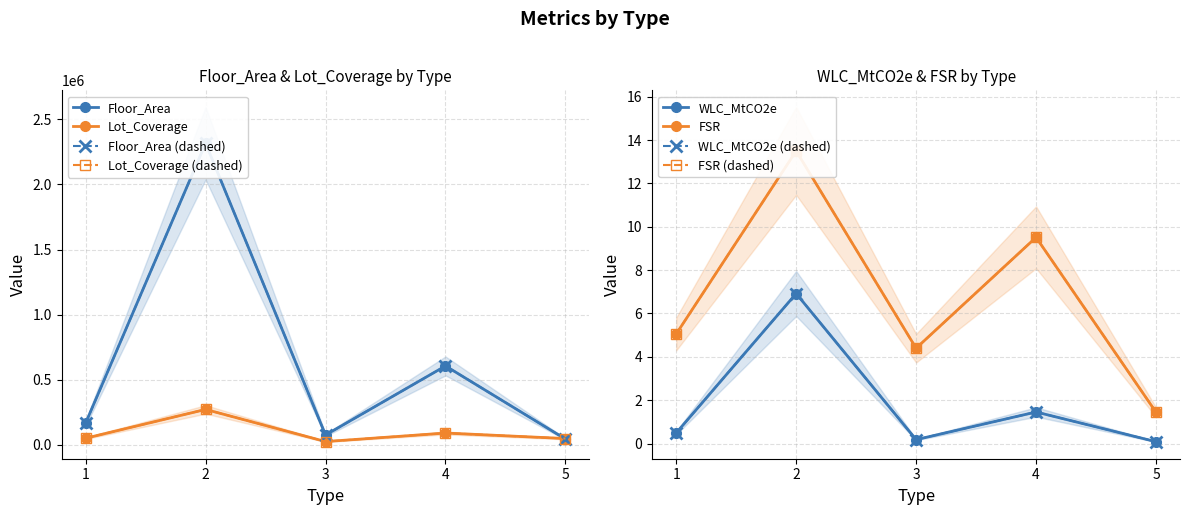

True or false: Floor_Area and WLC_MtCO2e intersect in this chart.

False